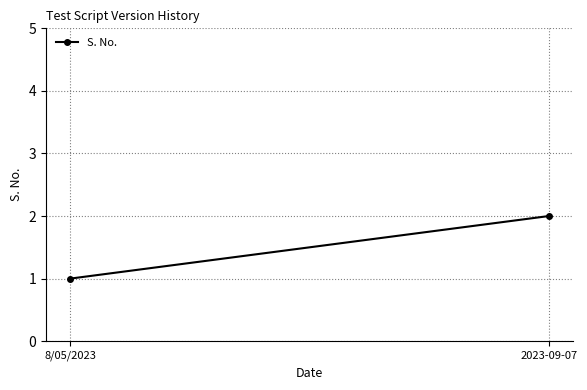

Is this an area chart (filled region under the line)?

No